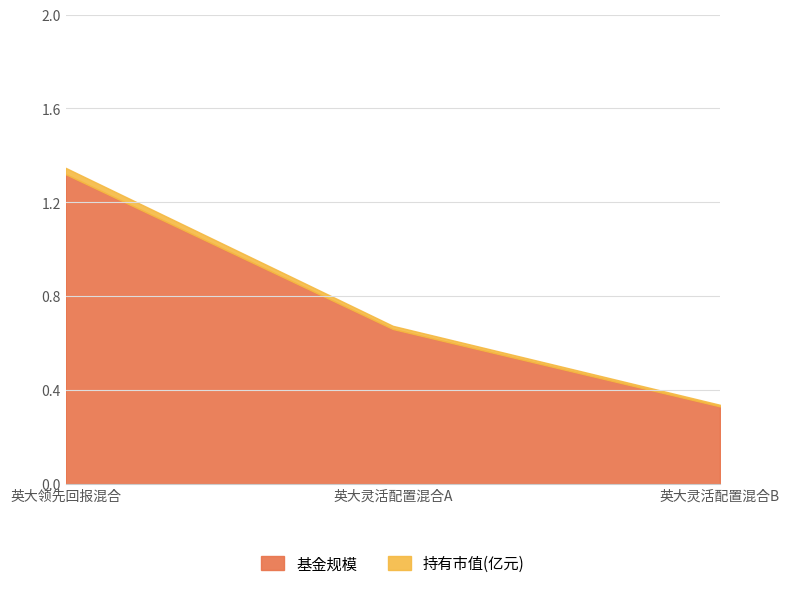

Is it true that 持有市值(亿元) equals 0.0 at 英大灵活配置混合B?

True